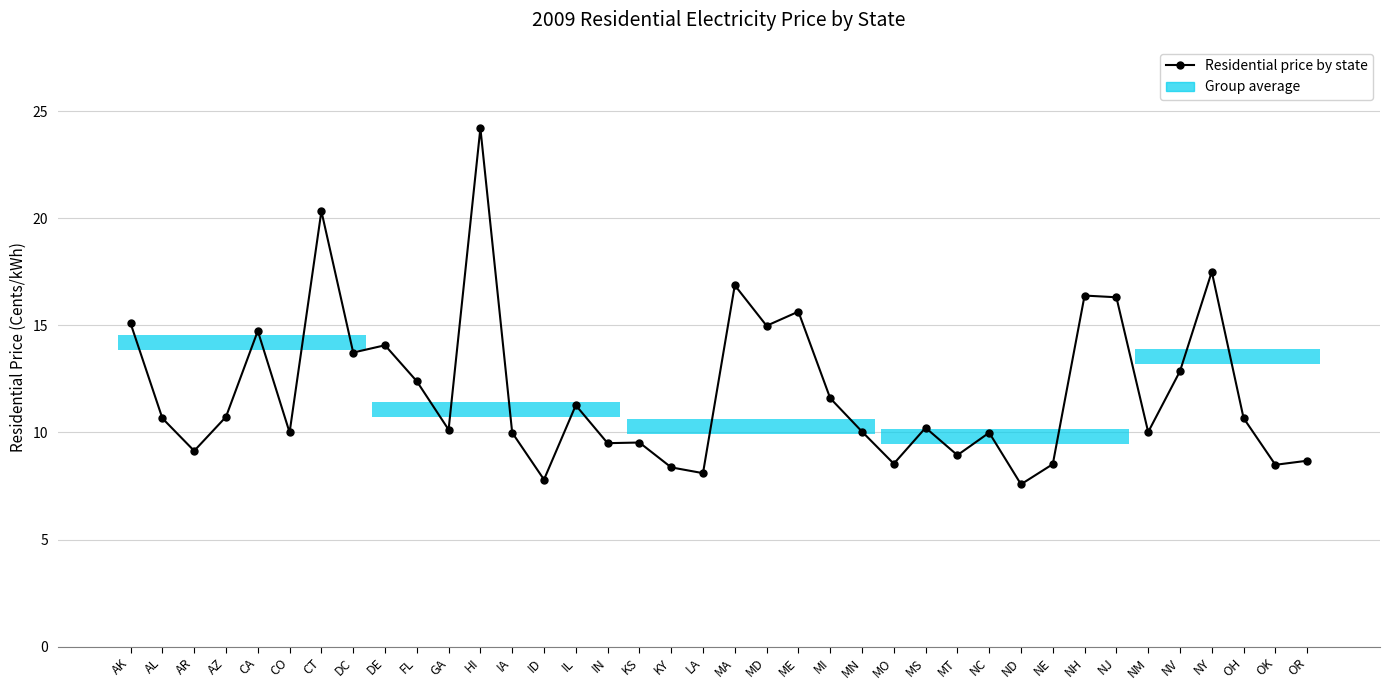

How many categories are shown in the chart?

38